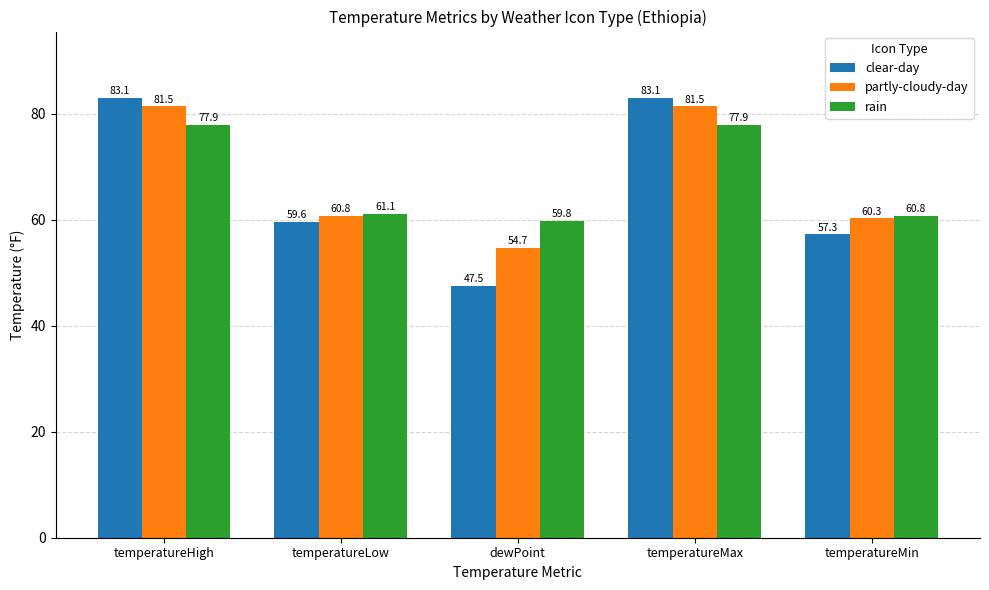

The partly-cloudy-day series shows 60.8 at temperatureLow. True or false?

True